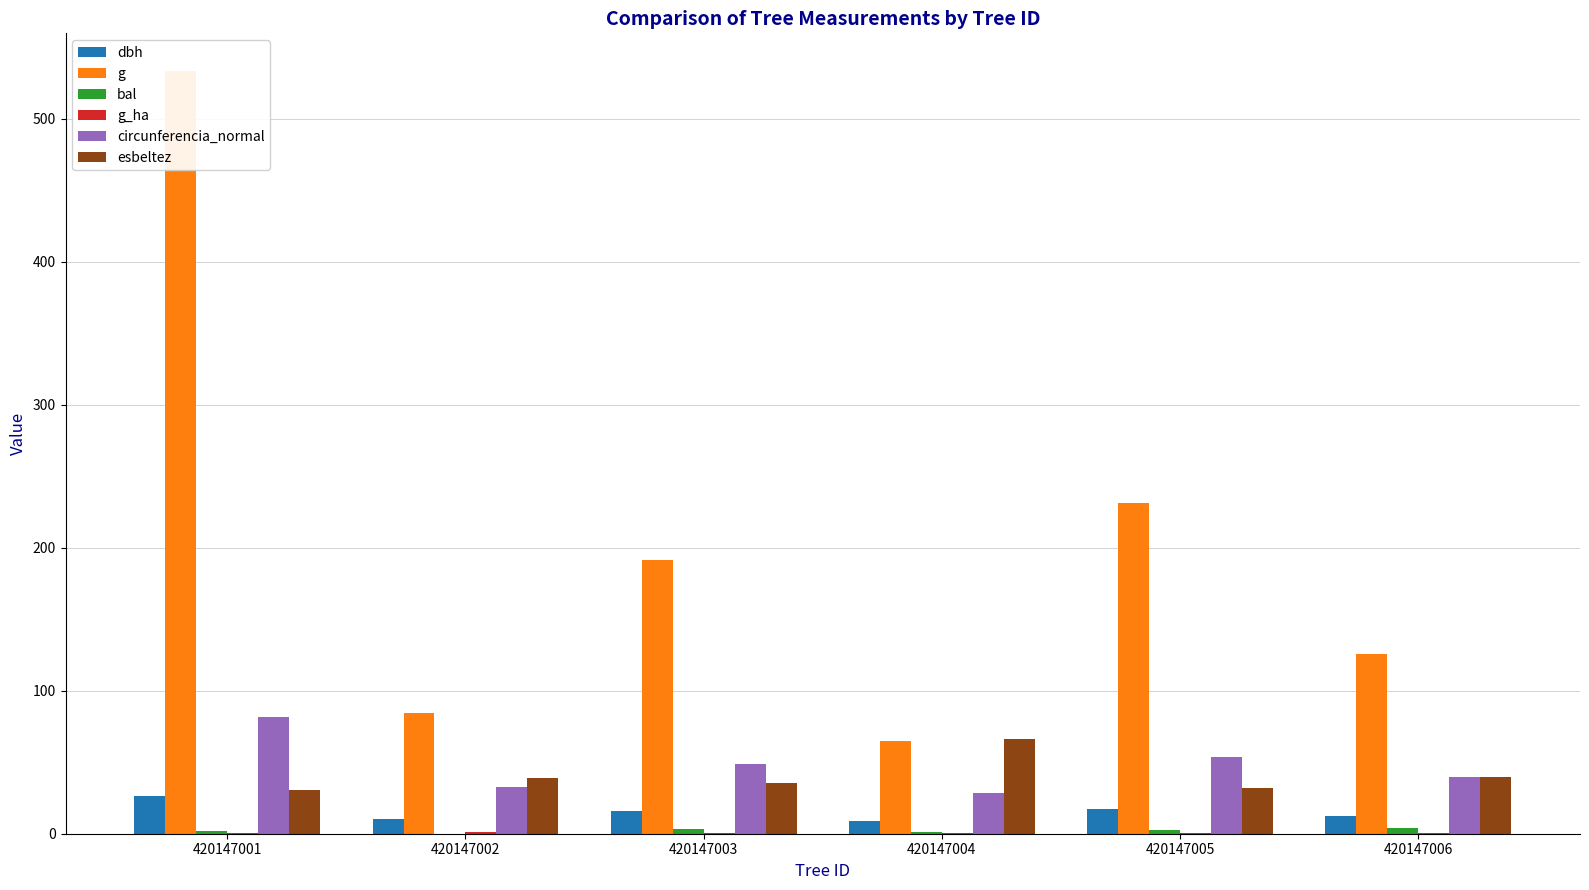

Count the number of data series in this chart.

6